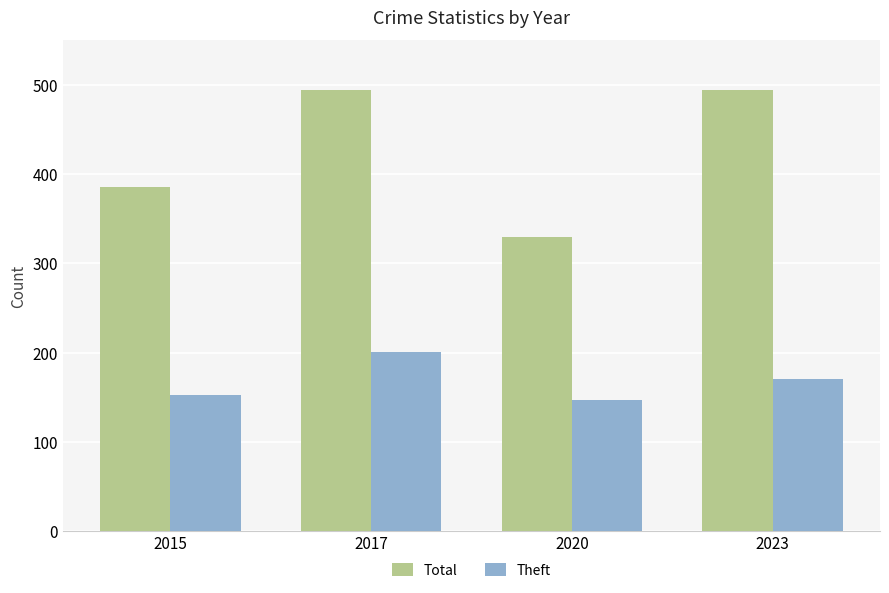

What is the difference between the maximum and minimum values in the Theft series?

54